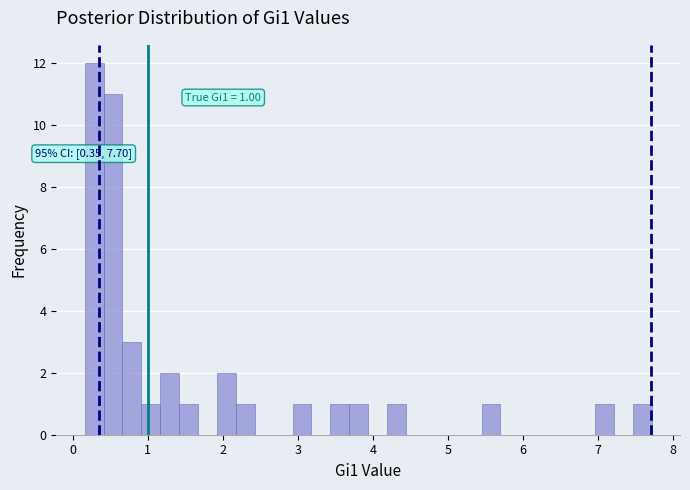

Read against the x-axis, roughly where is the centre of the tallest bar?

0.3